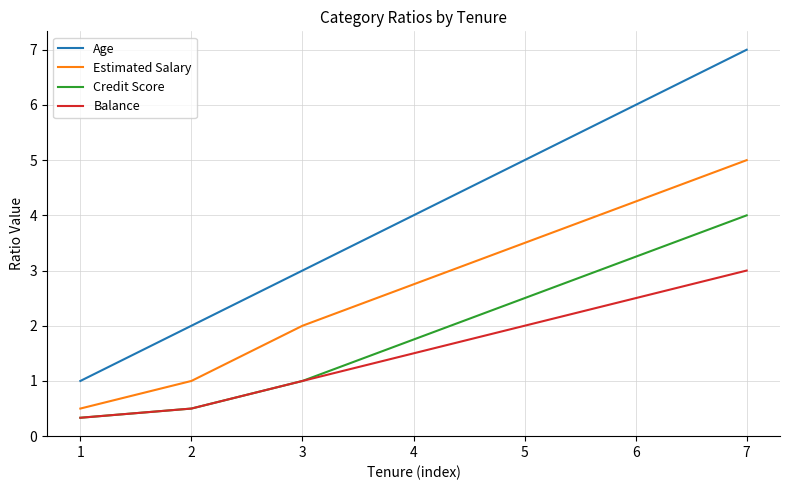

What are all the series names shown in the legend?

Age, Estimated Salary, Credit Score, Balance